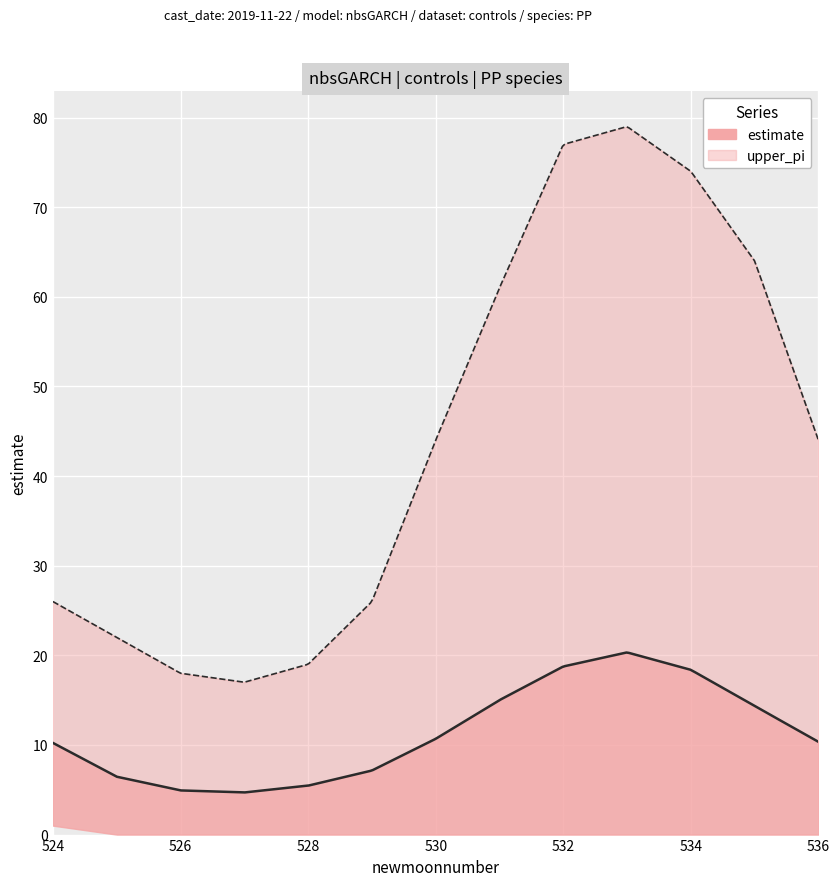

At which label is upper_pi closest to 48?

530